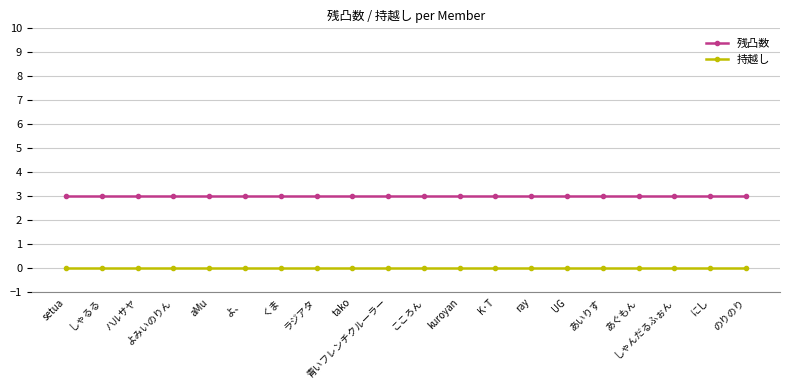

What is the difference between the highest and lowest values at UG?

3